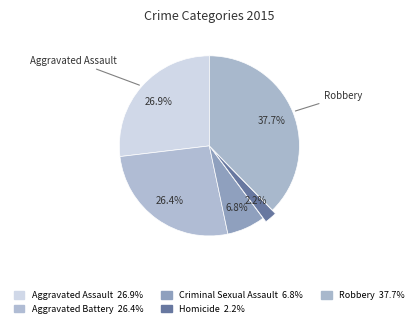

Is it true that Aggravated Assault is 27% of the pie?

True